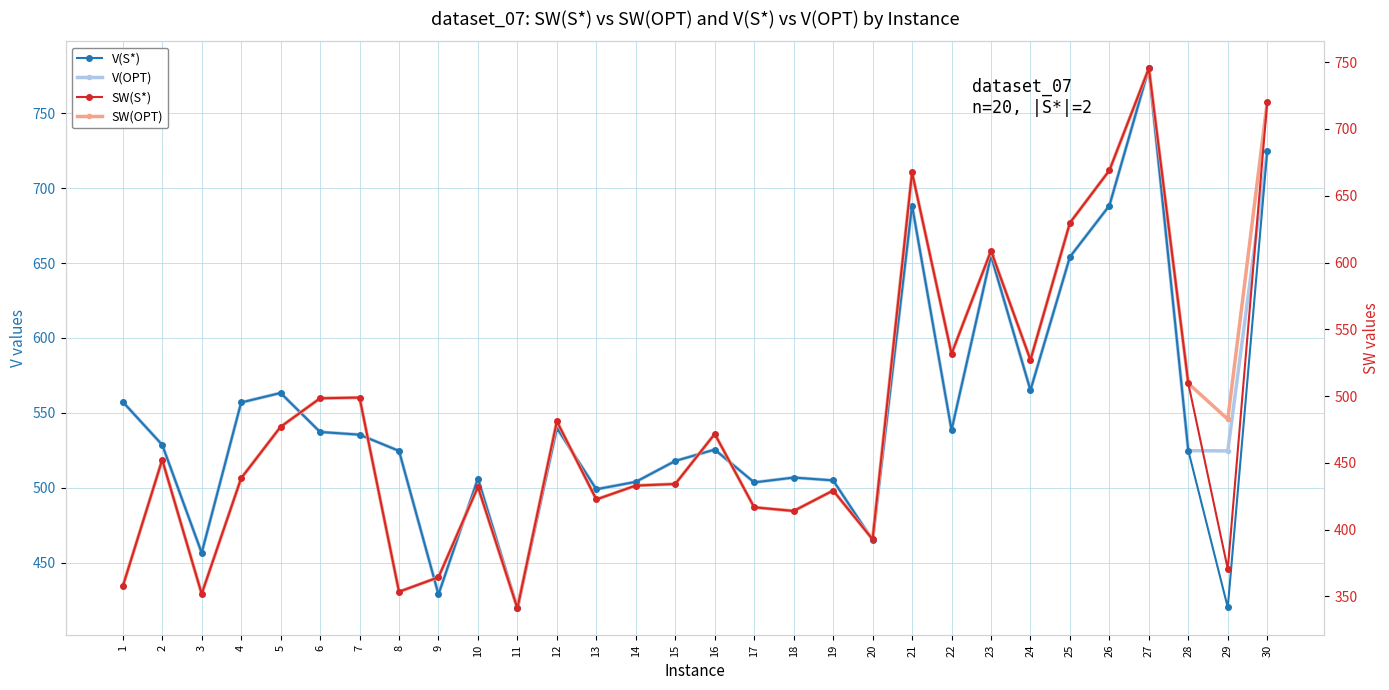

Rank the categories by SW(OPT) value from lowest to highest.

11, 3, 8, 1, 9, 20, 18, 17, 13, 19, 10, 14, 15, 4, 2, 16, 5, 12, 29, 6, 7, 28, 24, 22, 23, 25, 21, 26, 30, 27